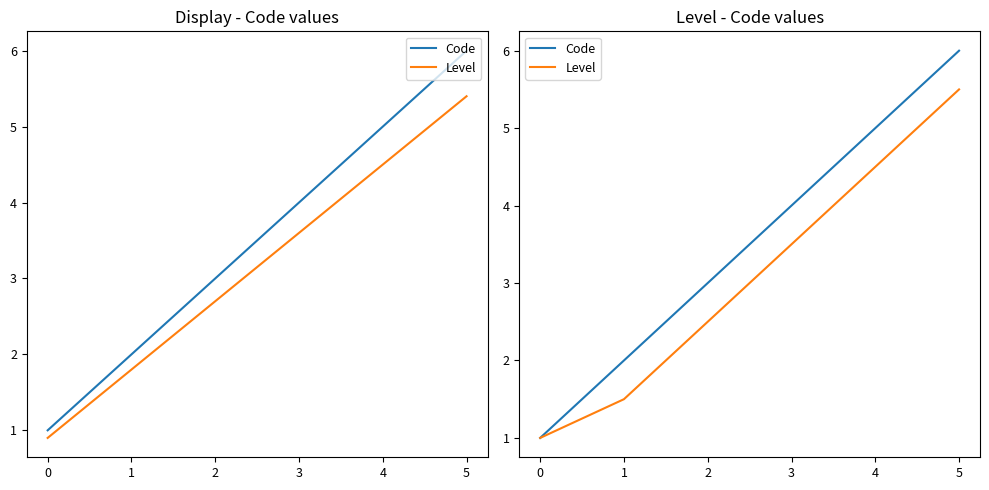

At which category is the sum across all series the highest?

5